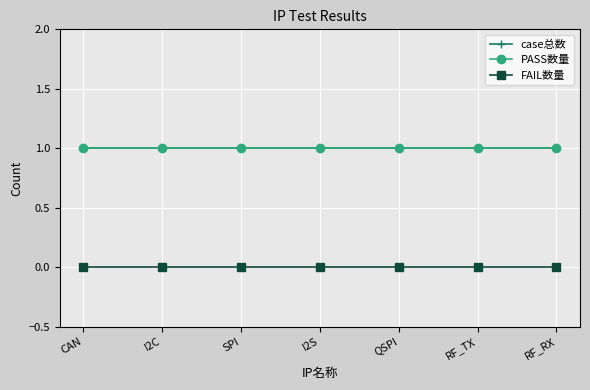

True or false: case总数 has more than 2 points higher than both neighbors.

False